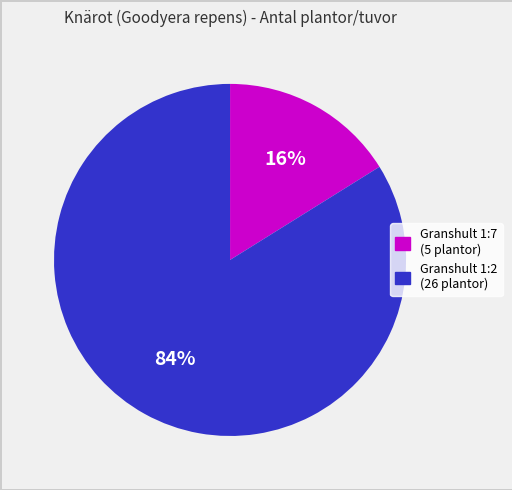

Count the number of slices in the pie.

2